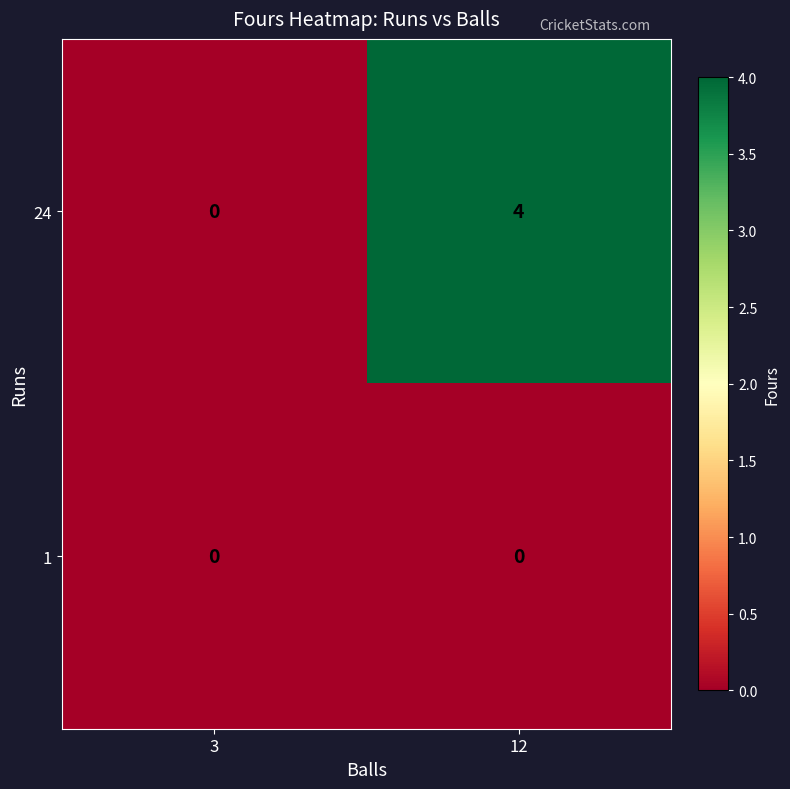

At which category is the sum across all series the highest?

12